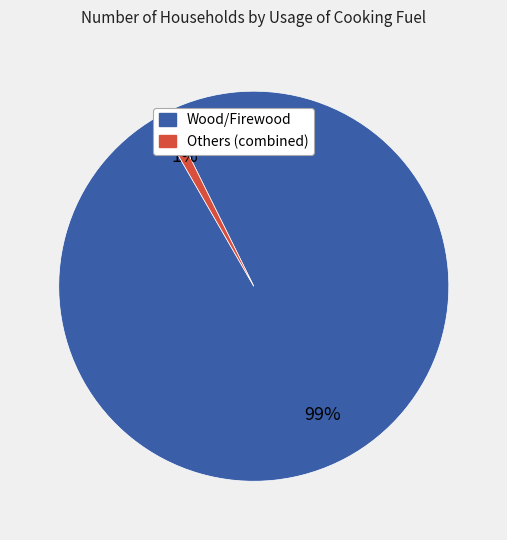

Does any single category account for the majority?

Yes